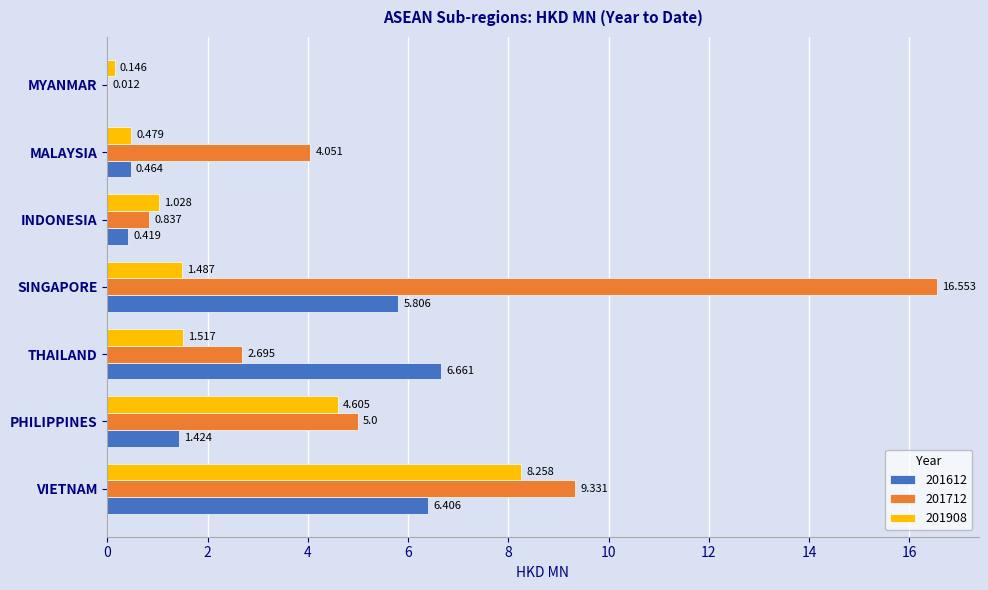

Where is 201612 nearest to the value 3?

PHILIPPINES